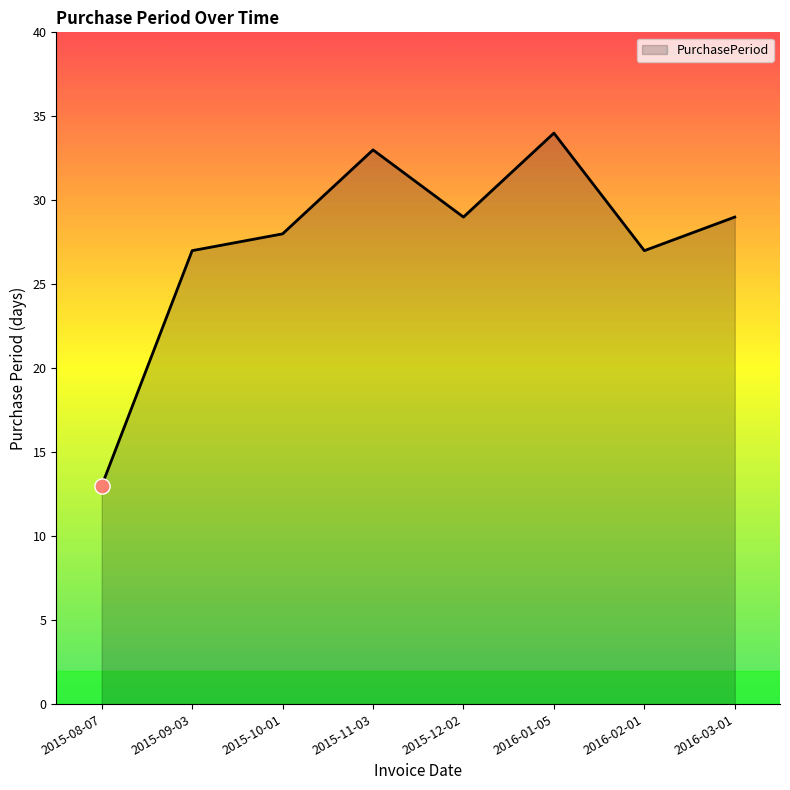

What is the change in value from 2015-09-03 to 2015-12-02?

+2